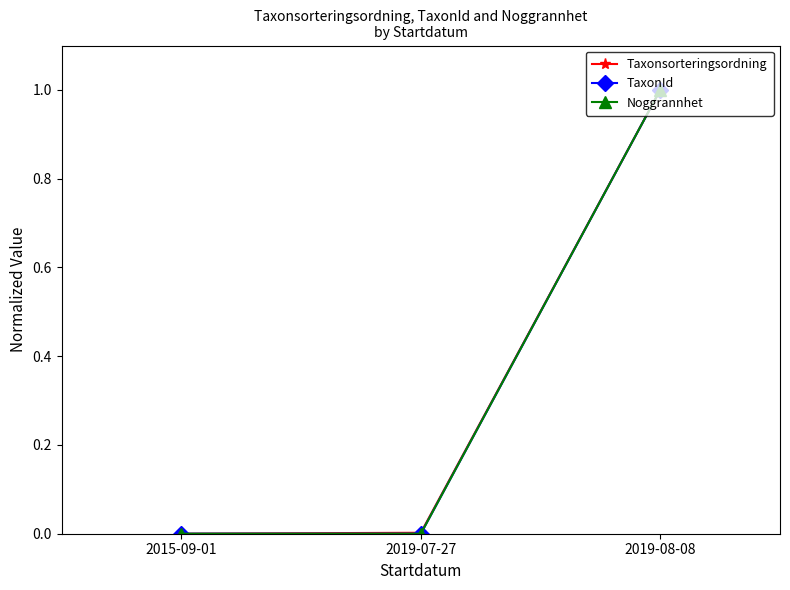

True or false: Taxonsorteringsordning has a value of 0.0 at 2015-09-01.

True